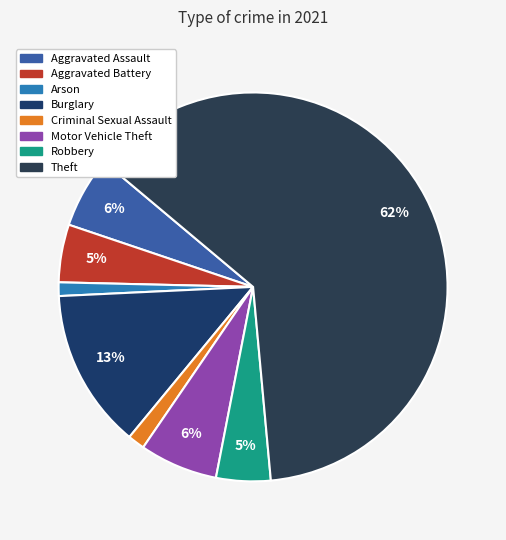

How many segments does this pie chart have?

8